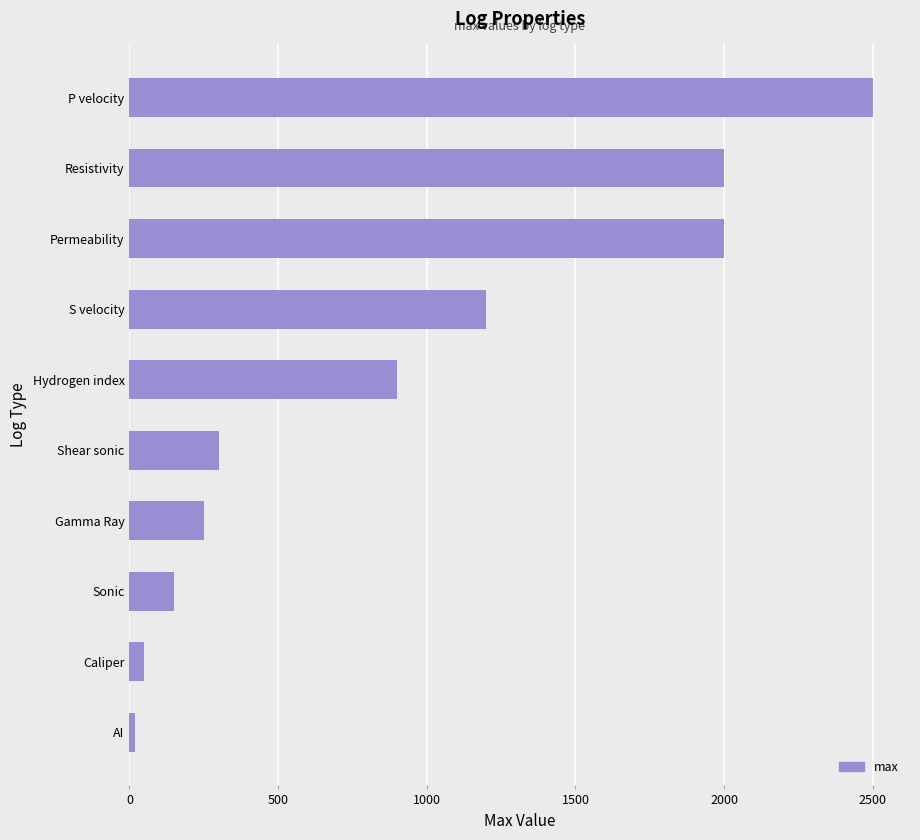

Does the chart contain any negative values?

No